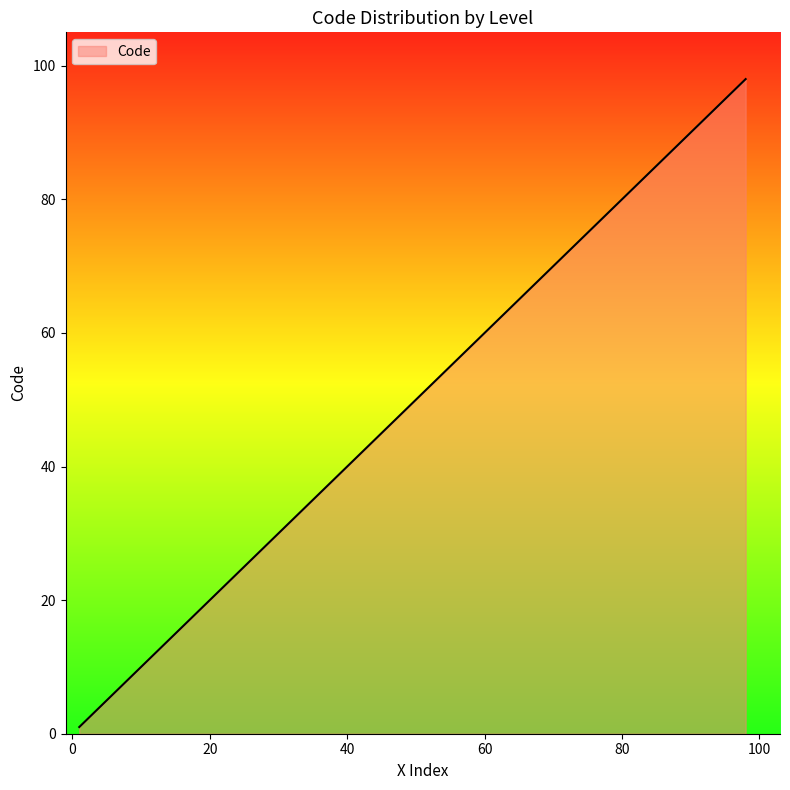

What is the average value?

17